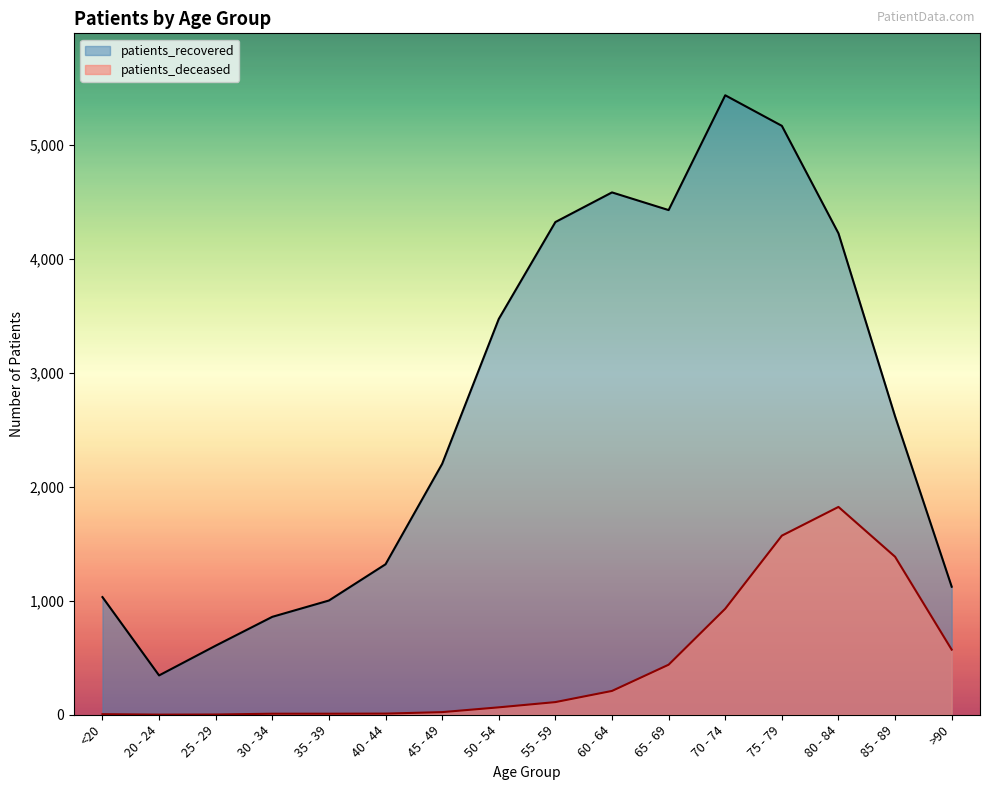

Reading left to right, transcribe all the data shown in this chart.

patients_deceased: 5	1	2	9	9	10	23	65	111	209	439	930	1571	1823	1386	571
patients_recovered: 1032	345	606	859	1002	1320	2201	3472	4322	4582	4427	5434	5166	4223	2617	1123